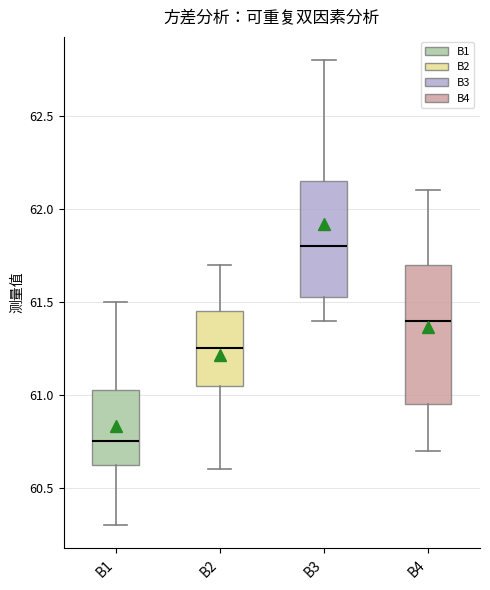

Which box's median line is the lowest?

B1